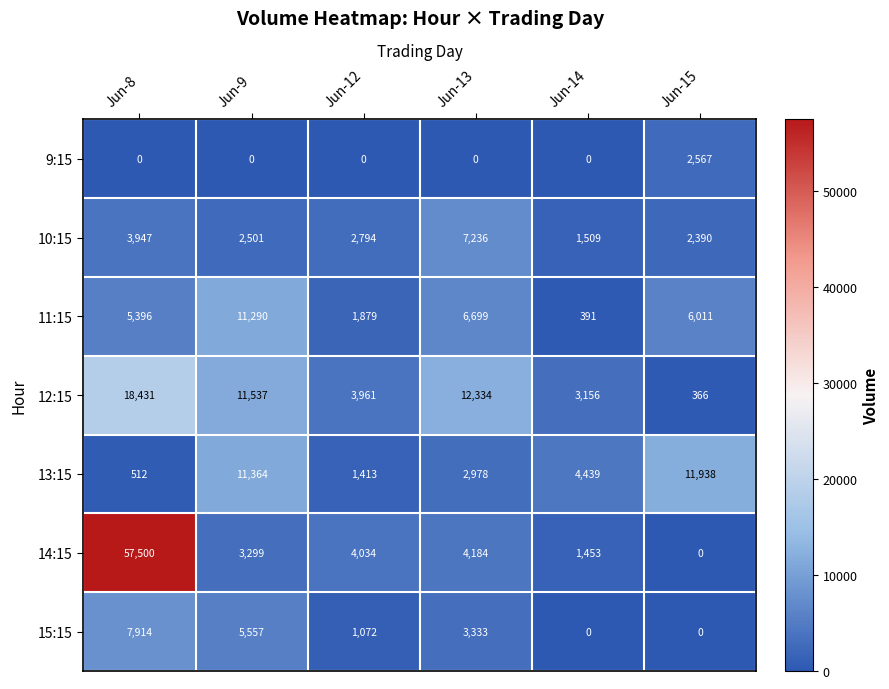

Which category has the highest value in the 10:15 series?

Jun-13